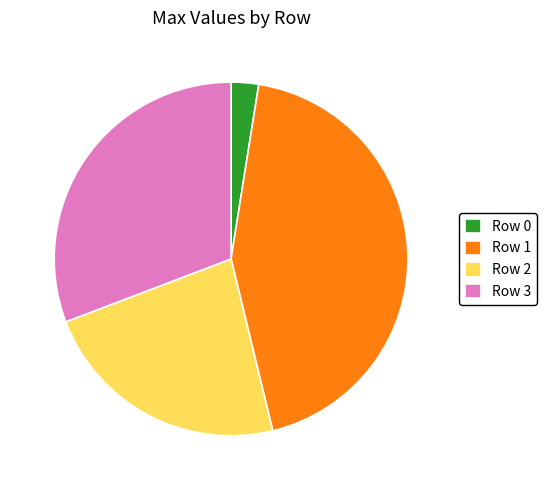

Is it true that Row 3 is 31% of the pie?

True